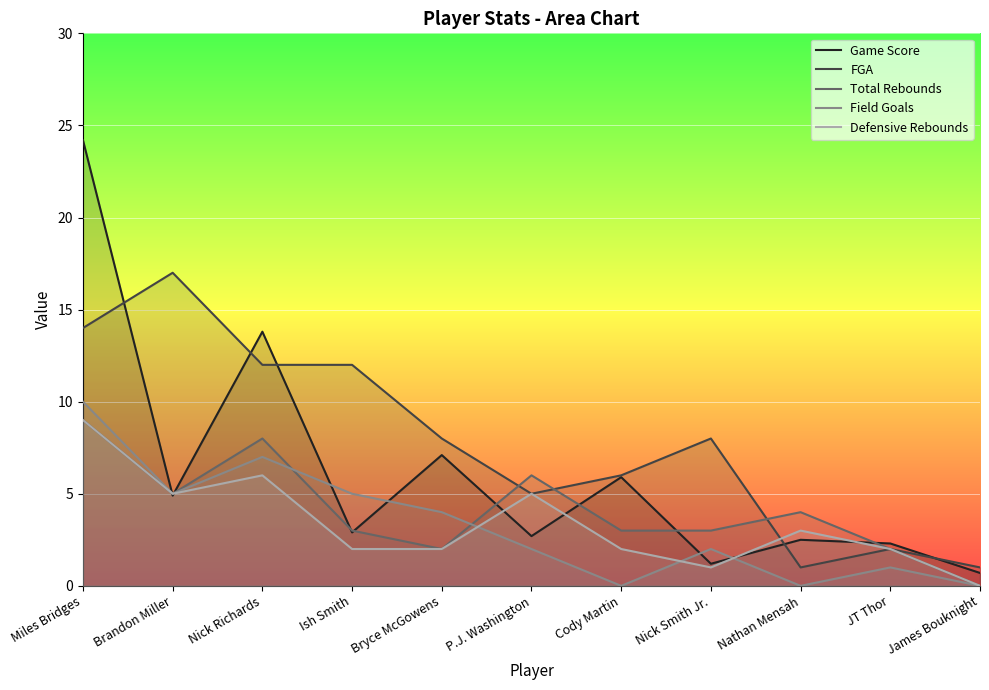

What is the sum of the Field Goals values at JT Thor and Brandon Miller?

6.0